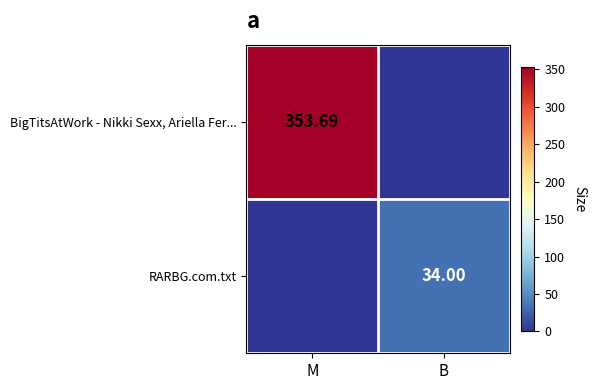

Rank the series by their maximum value, from highest to lowest.

BigTitsAtWork - Nikki Sexx, Ariella Fer..., RARBG.com.txt